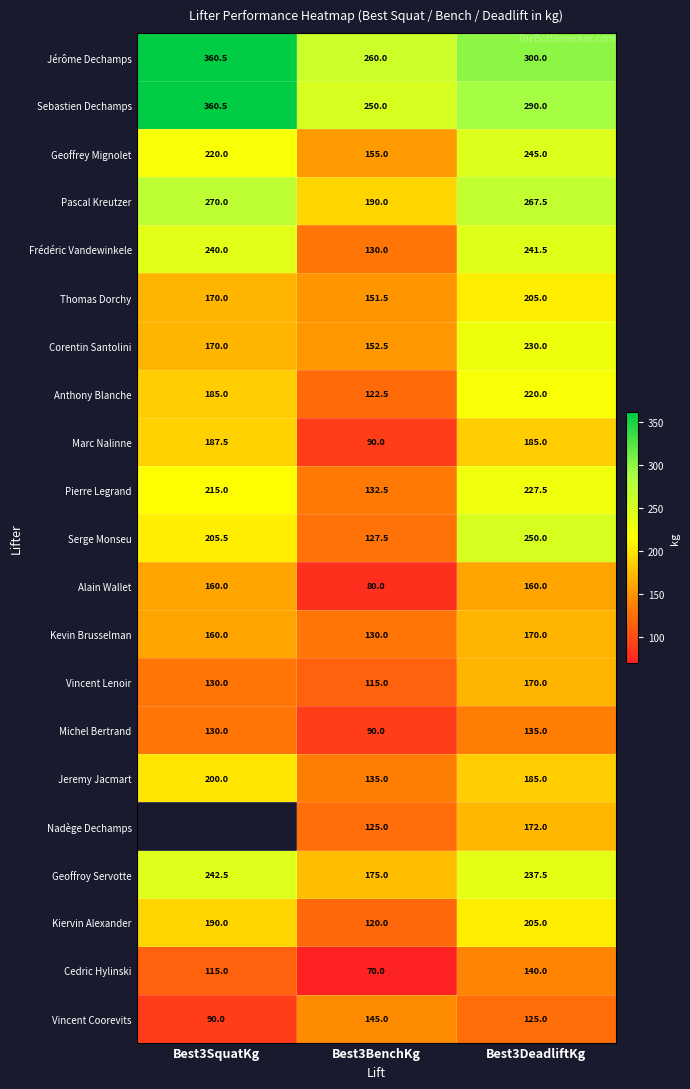

Is the value of Nadège Dechamps at Best3BenchKg greater than the value of Cedric Hylinski at Best3SquatKg?

Yes